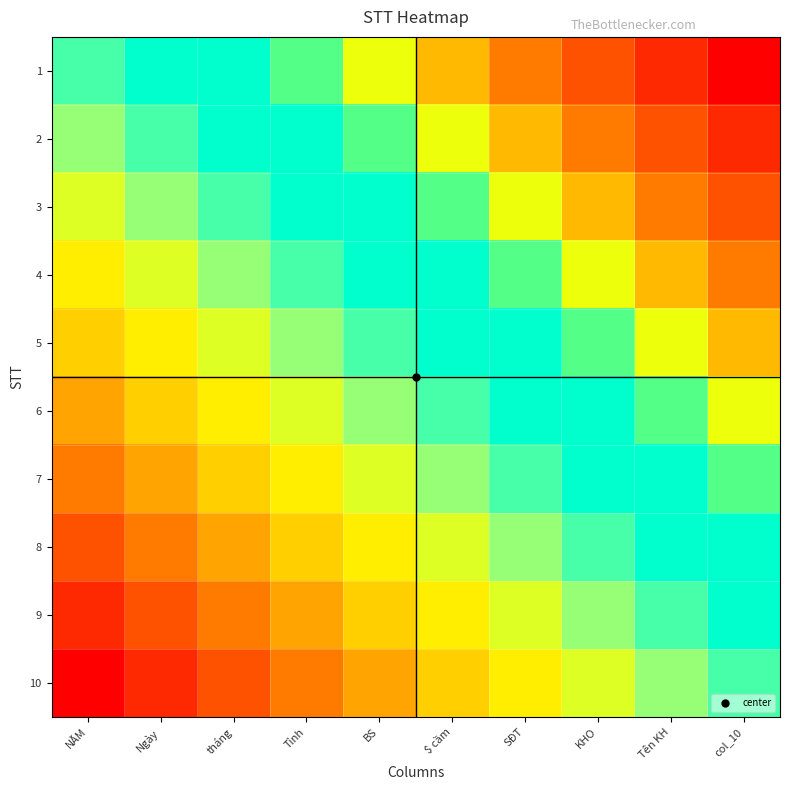

Which has a higher value, Tên KH or NĂM?

Tên KH